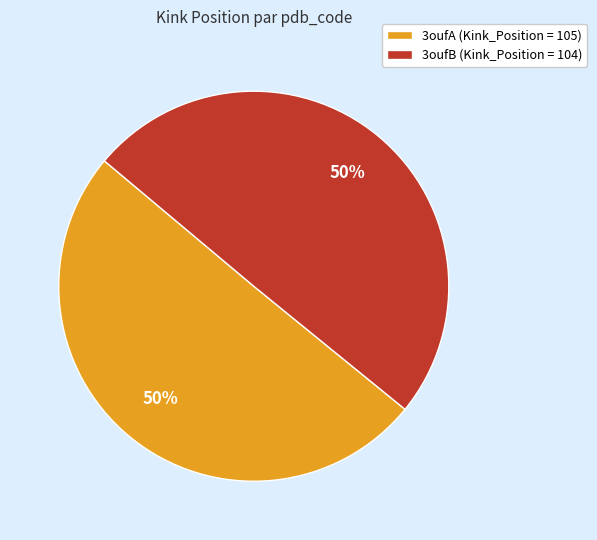

What percentage is the 3oufA slice, to the nearest percent?

50%